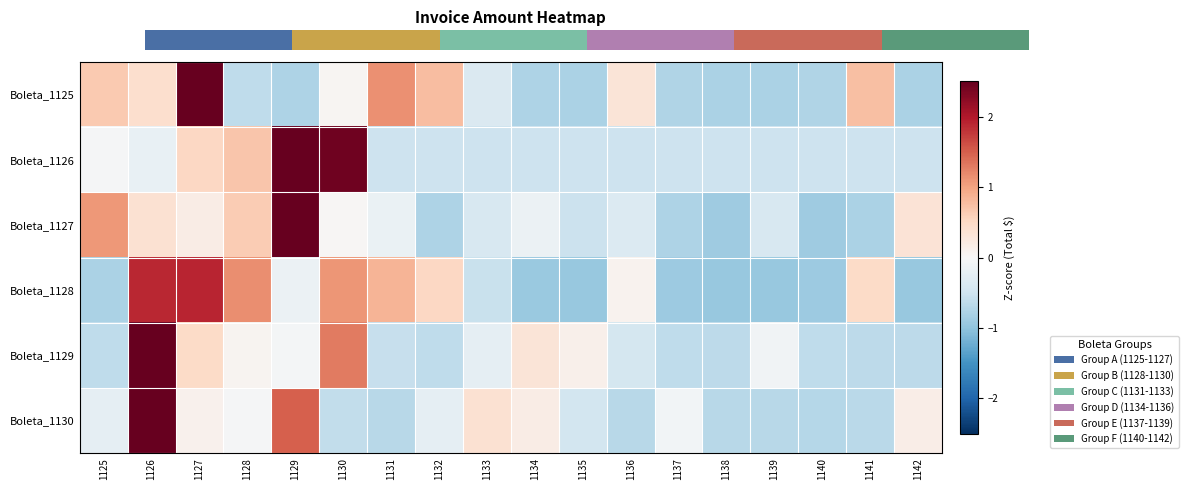

What is the greatest value displayed?

3.5